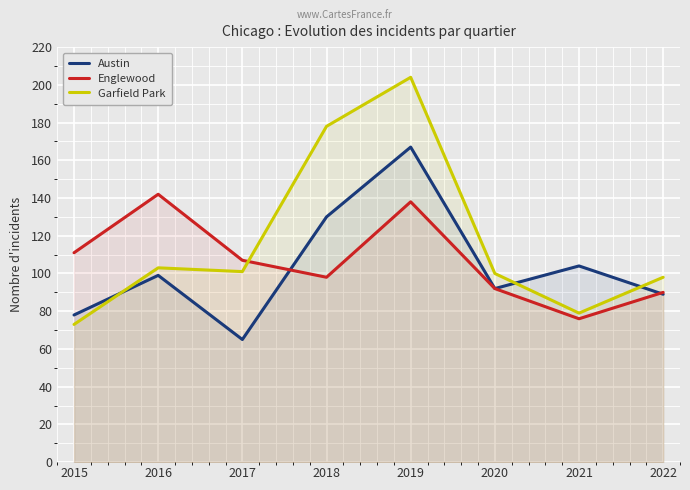

Where is the first local minimum for Garfield Park?

2017